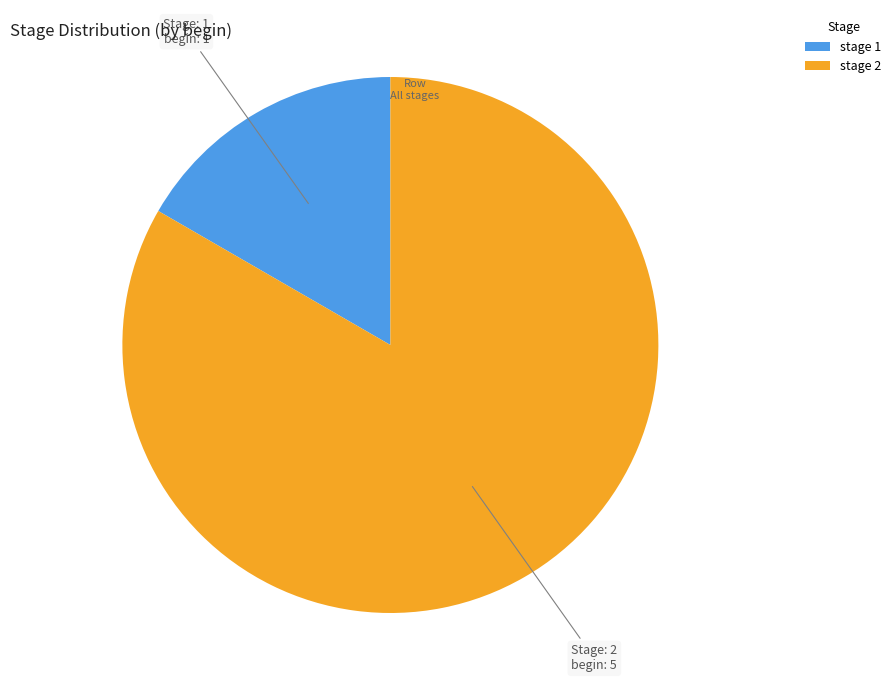

Is the sum of stage 1 and stage 2 greater than half?

Yes